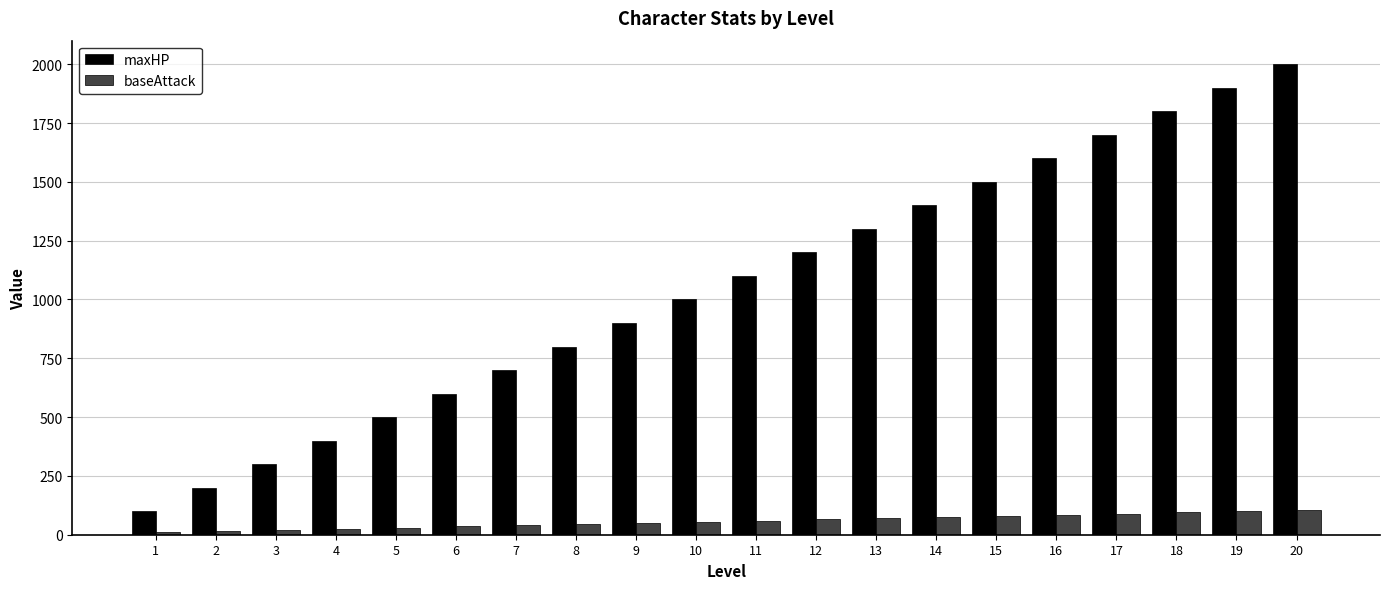

What is the difference between the second highest and minimum values in the maxHP series?

1800